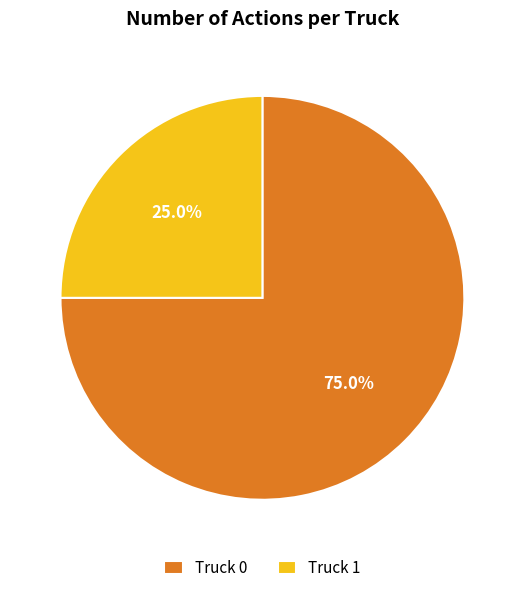

Which slice is the smallest?

Truck 1